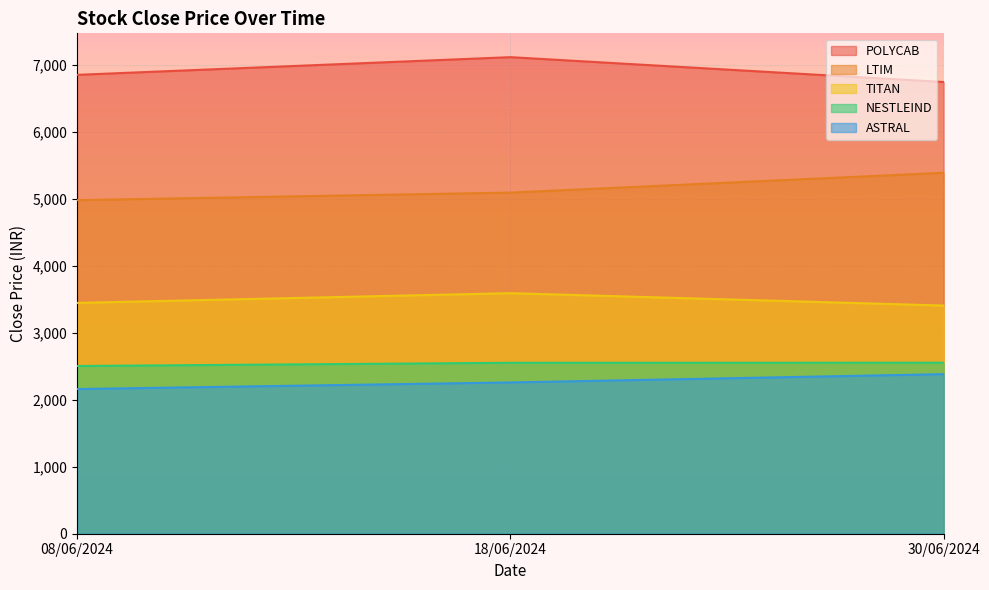

What is the difference between the maximum and minimum values in the NESTLEIND series?

49.2